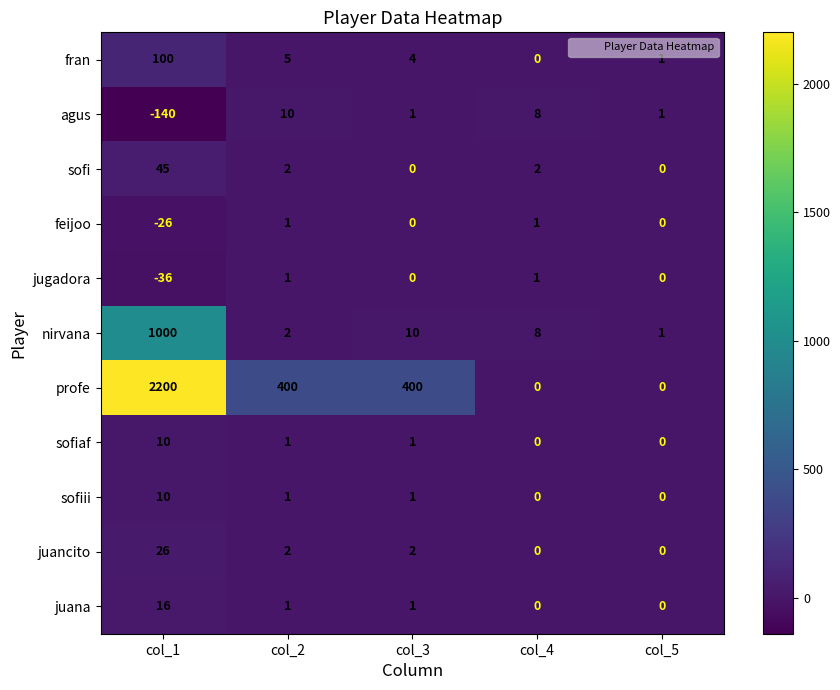

Is the value of sofi at col_2 greater than the value of profe at col_4?

Yes